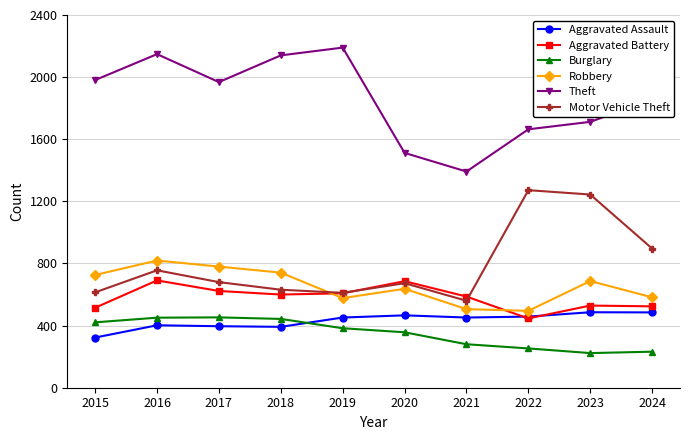

Does the chart display data point markers on the line(s)?

Yes